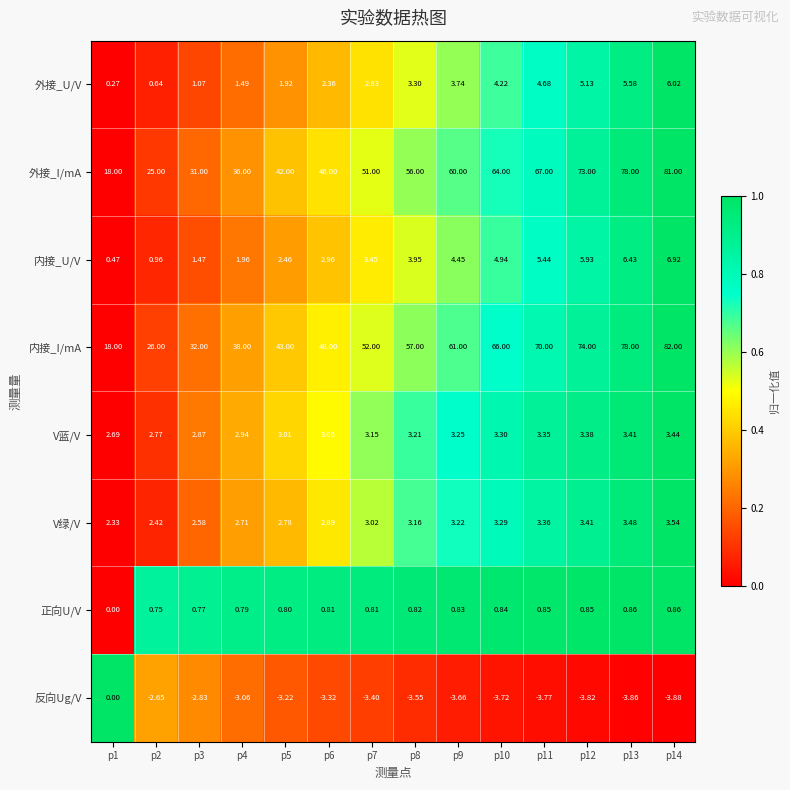

Which series has the largest total across all categories?

内接_I/mA